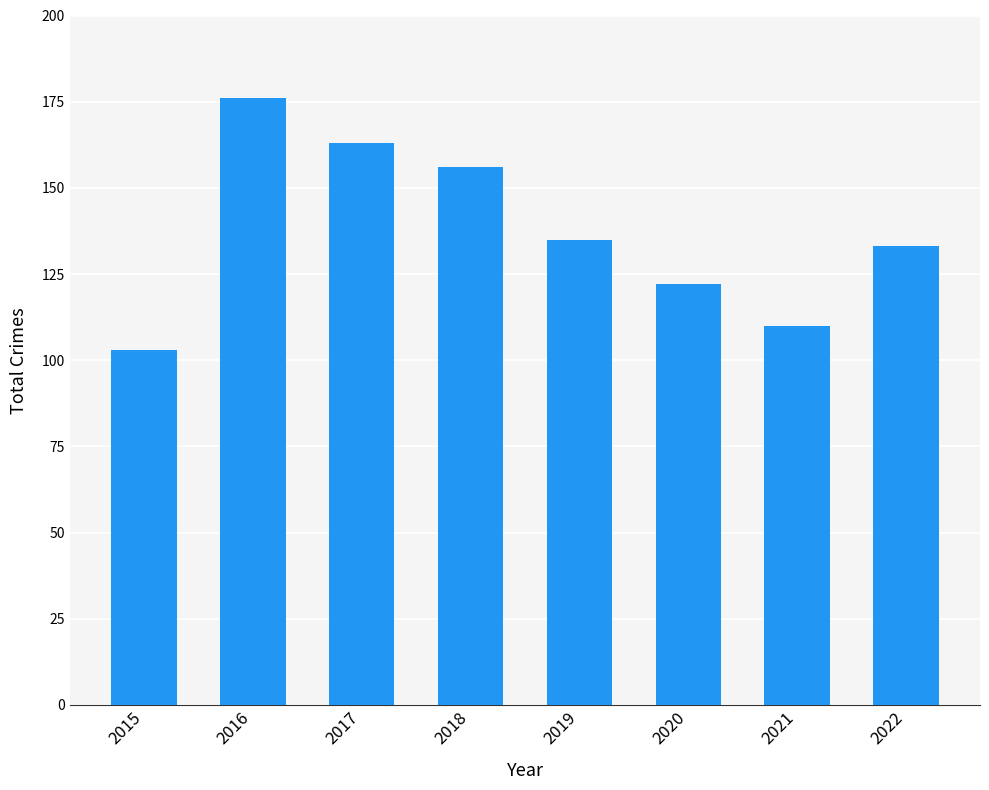

Reading right to left, extract all data points from this chart.

133	110	122	135	156	163	176	103